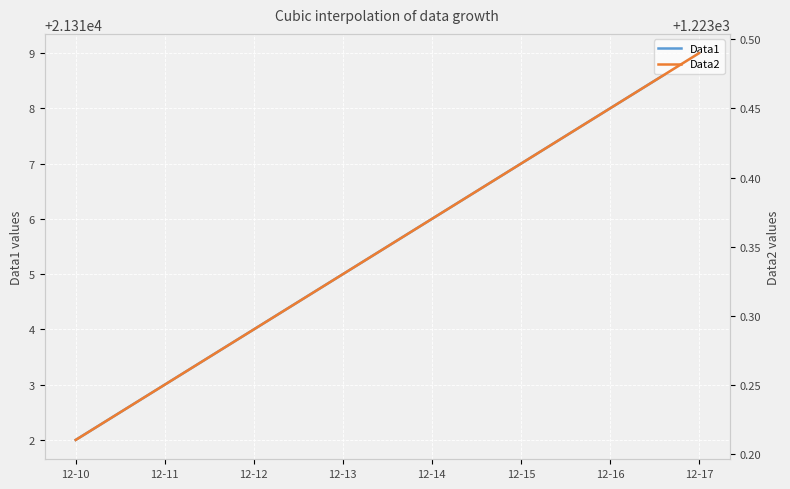

True or false: Data2 has more than 1 points higher than both neighbors.

False